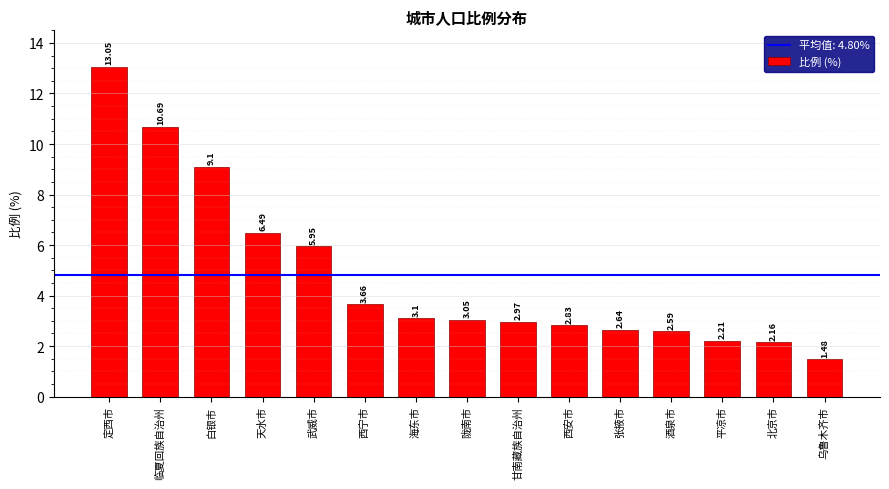

Rank the categories by value from lowest to highest.

乌鲁木齐市, 北京市, 平凉市, 酒泉市, 张掖市, 西安市, 甘南藏族自治州, 陇南市, 海东市, 西宁市, 武威市, 天水市, 白银市, 临夏回族自治州, 定西市